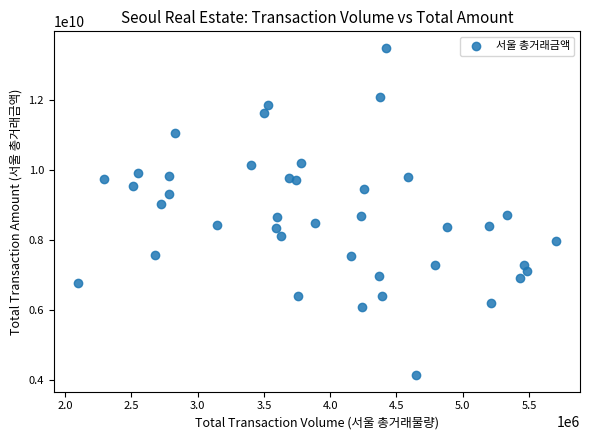

What is the range of Y values (max minus min)?

9369204050